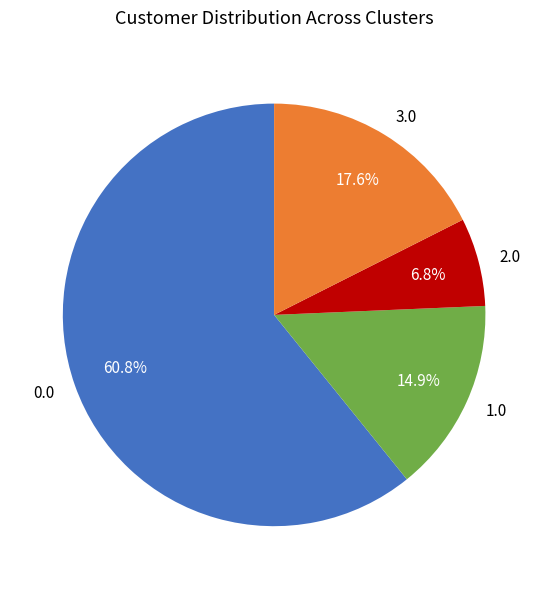

Is it true that 0.0 is 70% of the pie?

False